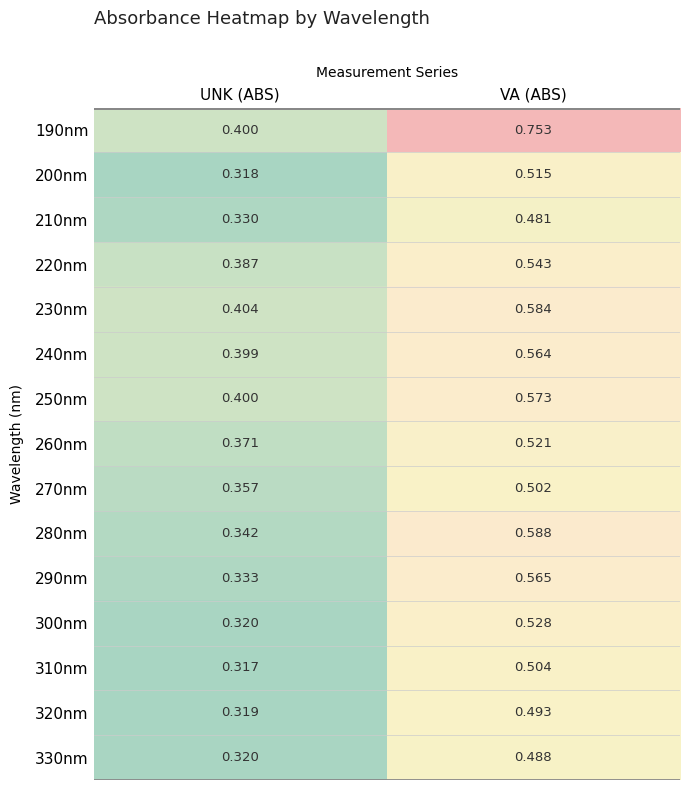

Is the value of 260nm at UNK (ABS) greater than the value of 290nm at UNK (ABS)?

Yes